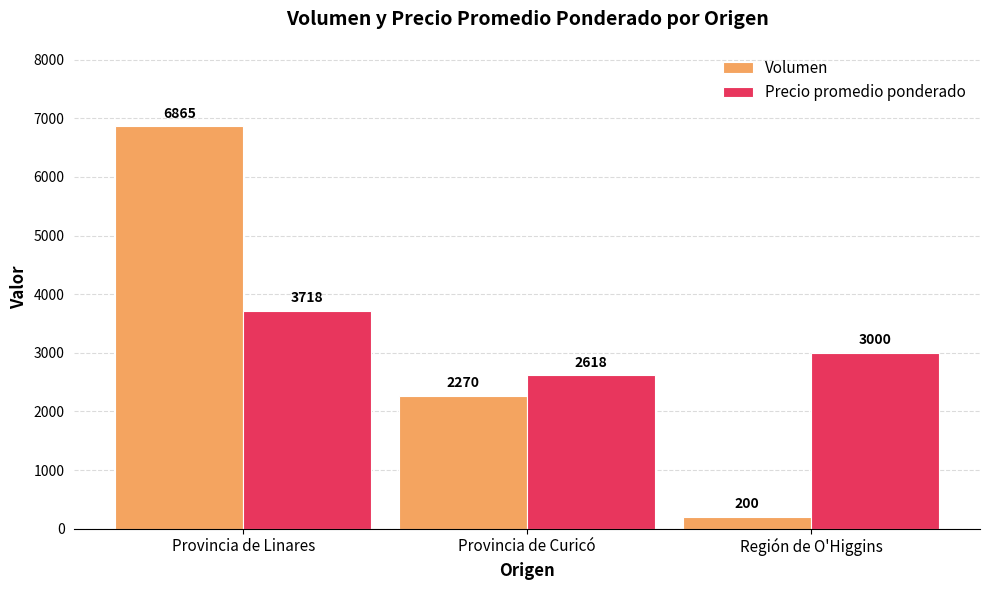

What is the label of the 3rd bar from the left?

Región de O'Higgins